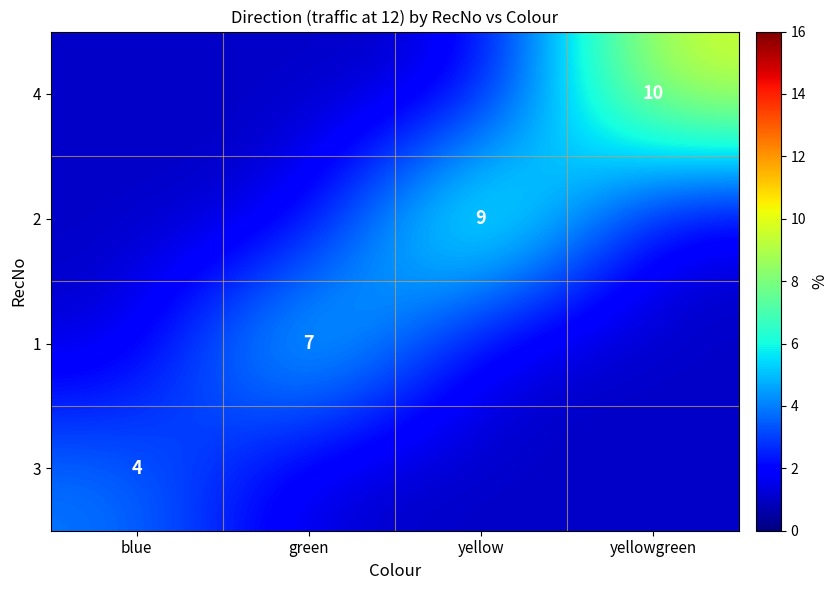

What is the difference between the highest and lowest values at yellowgreen?

9